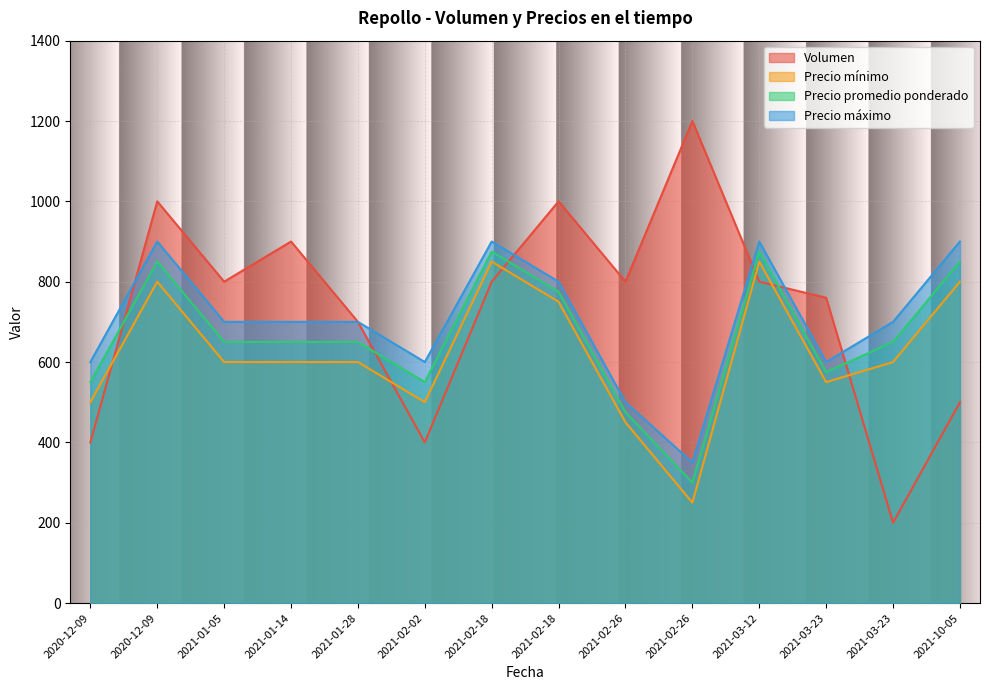

Which label corresponds to the largest value in the chart?

2021-02-26